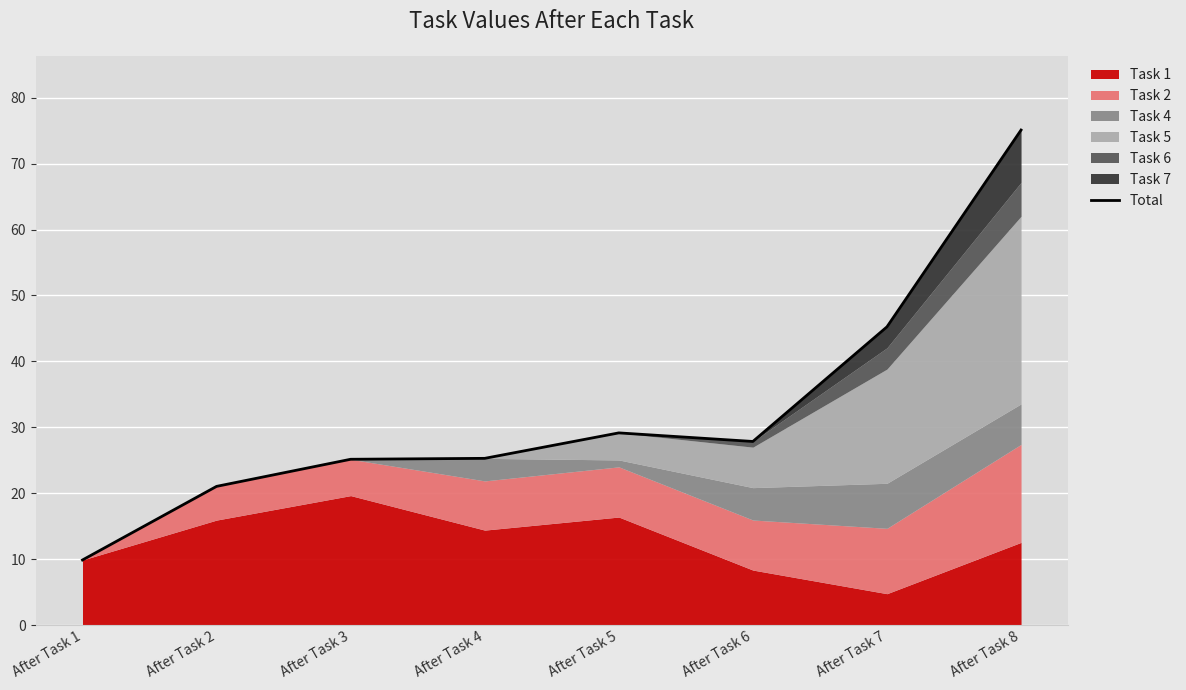

What is the difference between the maximum and minimum values?

65.2